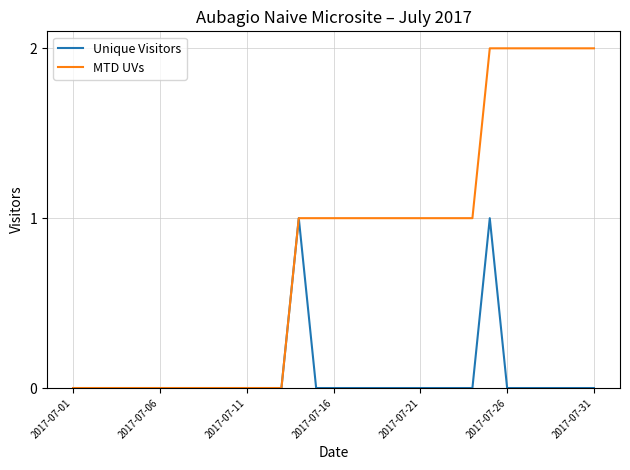

Which series has the largest total across all categories?

MTD UVs